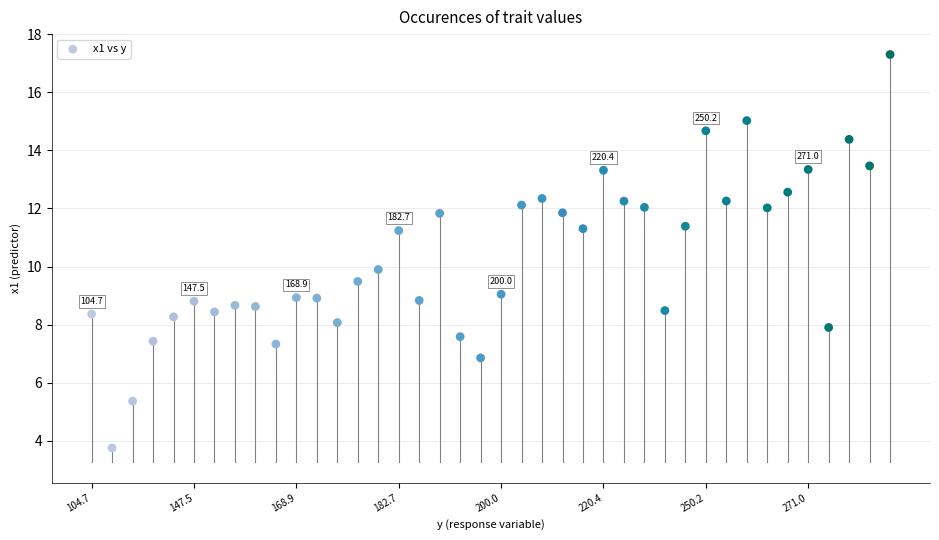

What is the range of Y values (max minus min)?

13.5